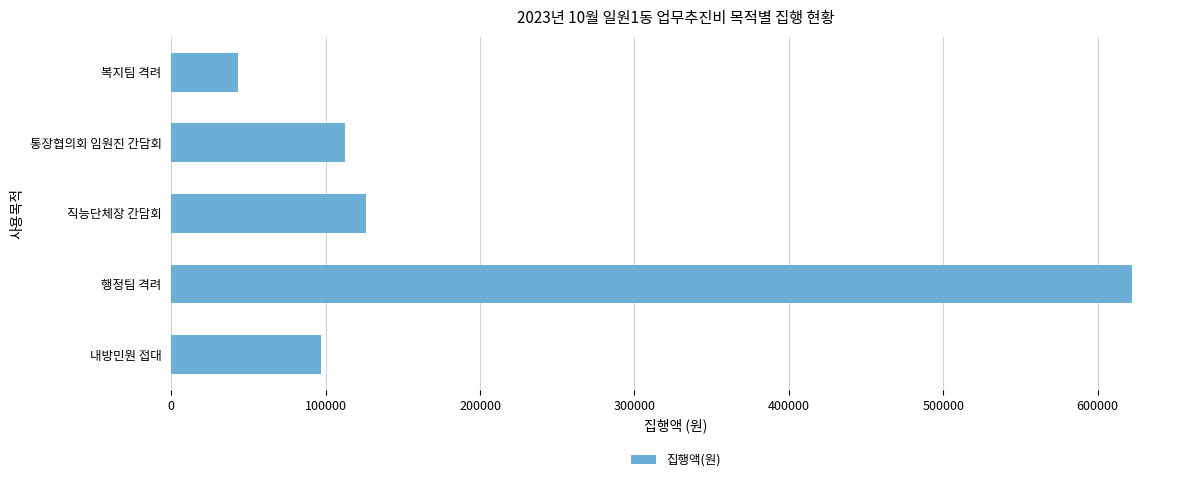

What is the sum of all values?

1001500